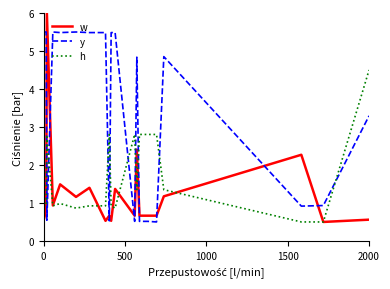

What is the lowest value of the w series?

0.5